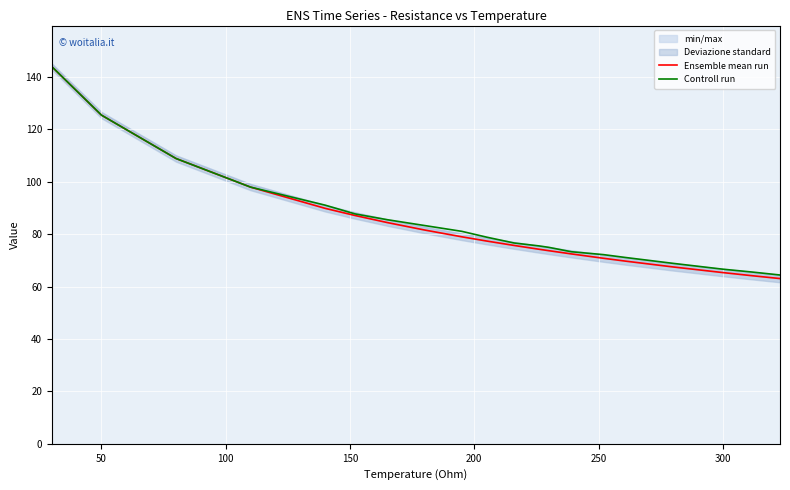

At how many categories does at least one series exceed 119?

2